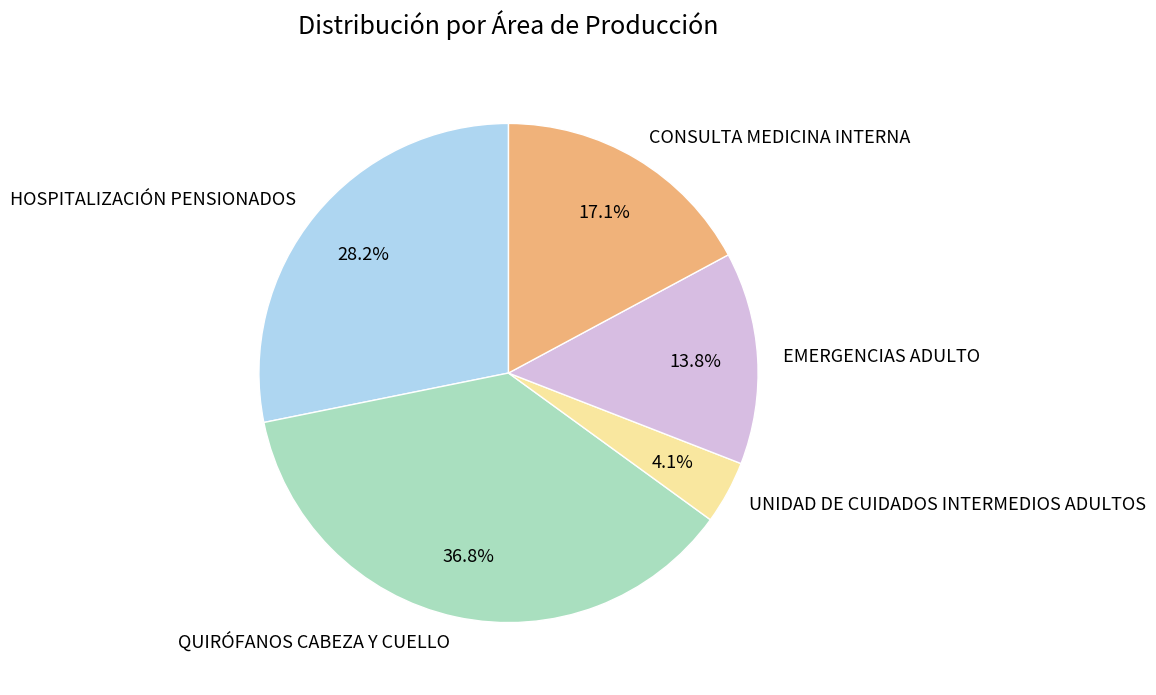

Does any single category account for the majority?

No